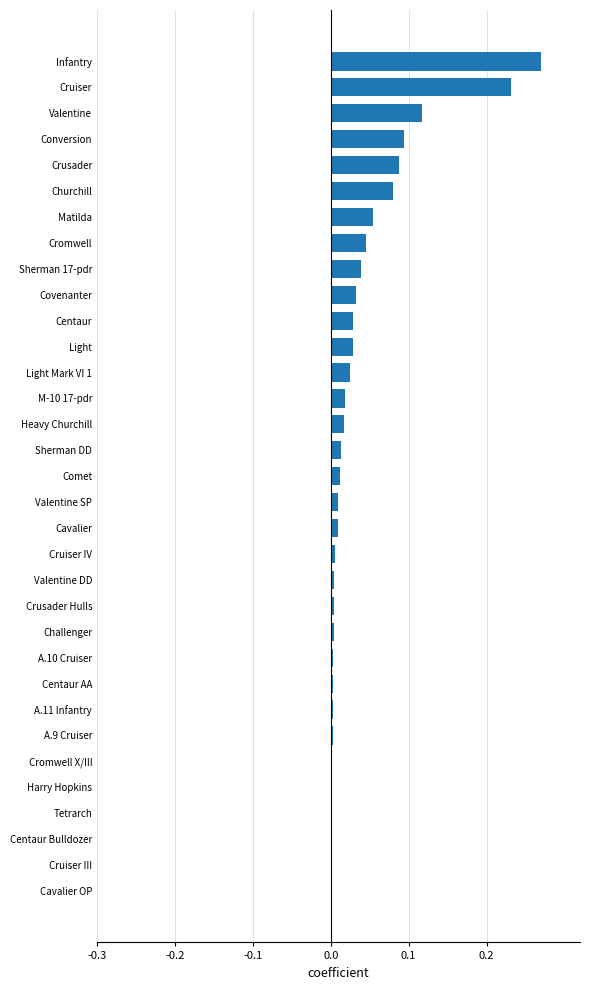

Which category has the highest value across all series?

Infantry